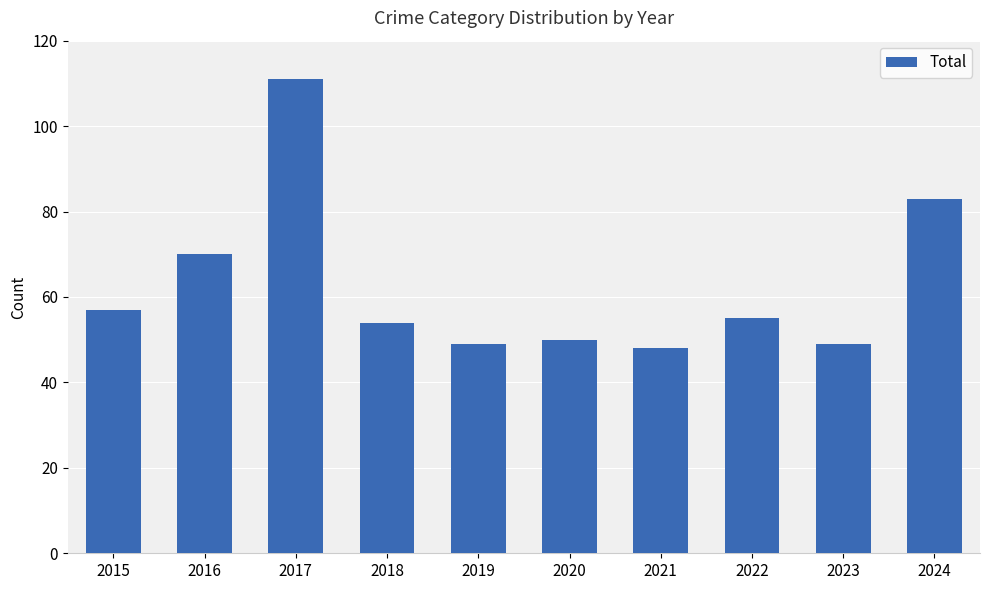

What is the maximum value shown in the chart?

111